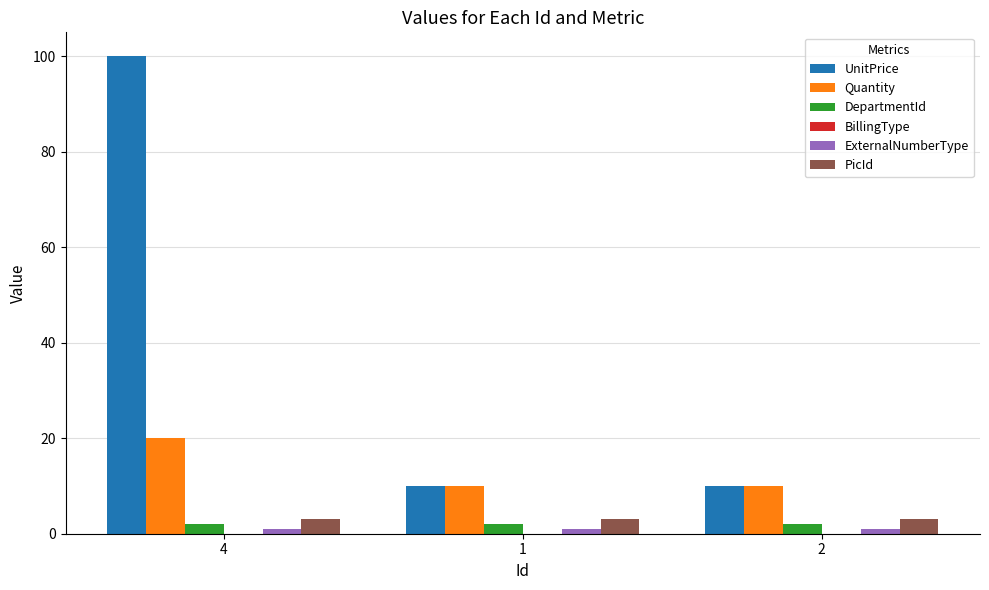

What is the sum of all Quantity values?

40